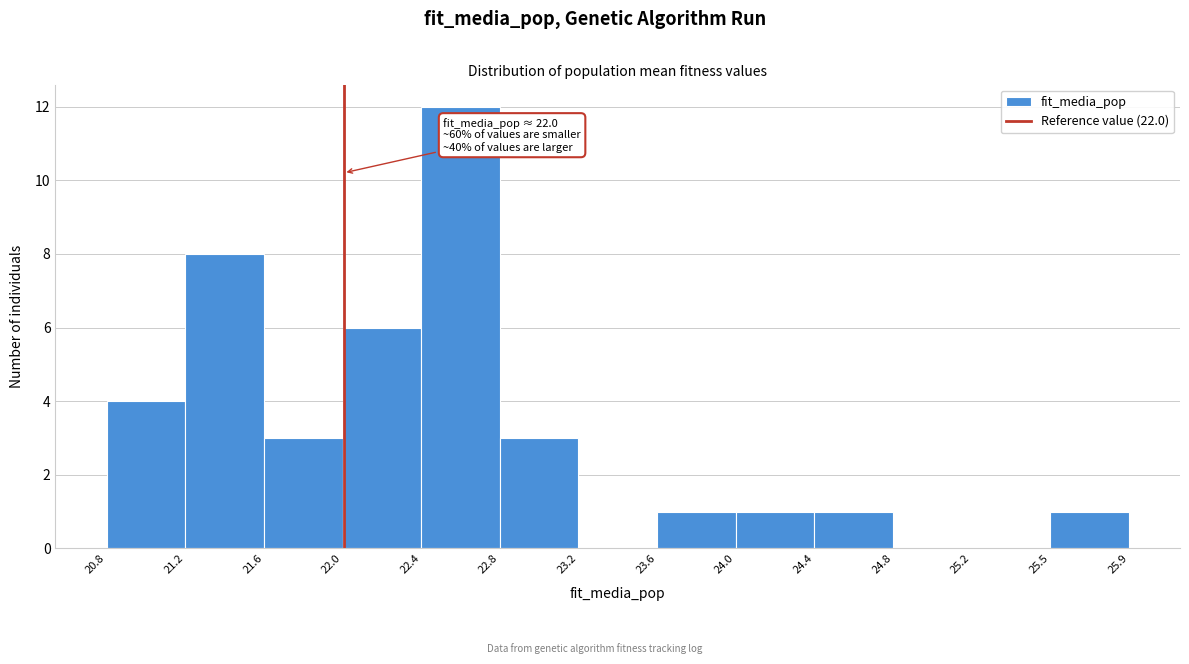

Which range on the x-axis has the tallest bar?

22.4 to 22.8